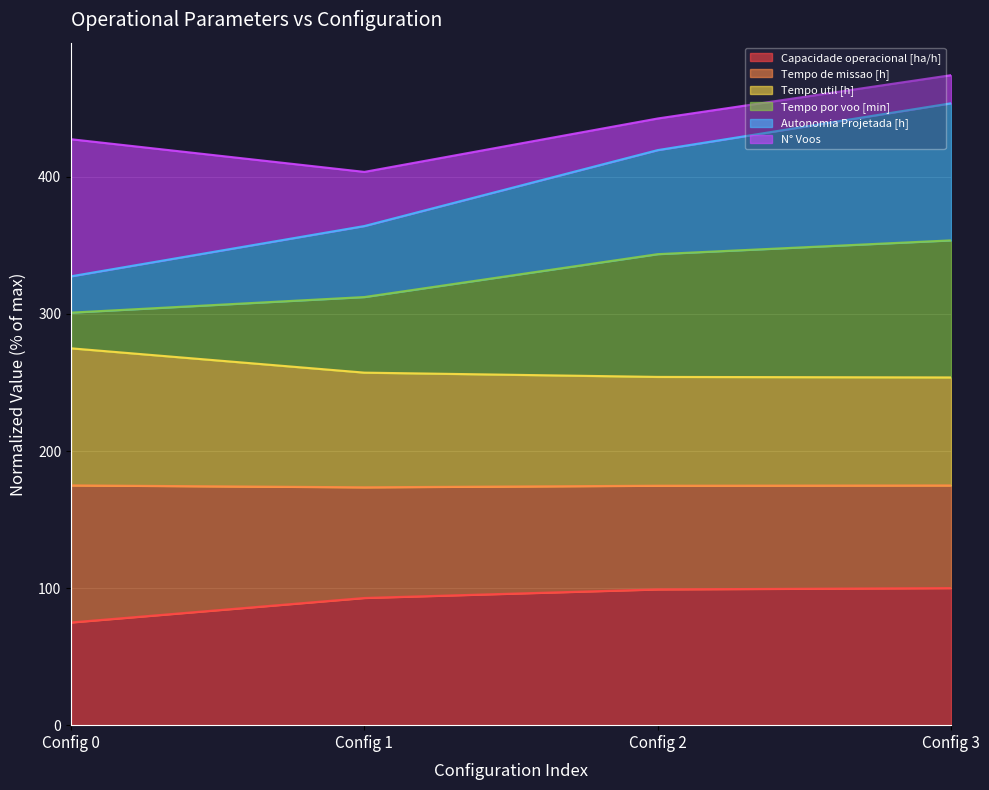

How many lines are shown in the chart?

6